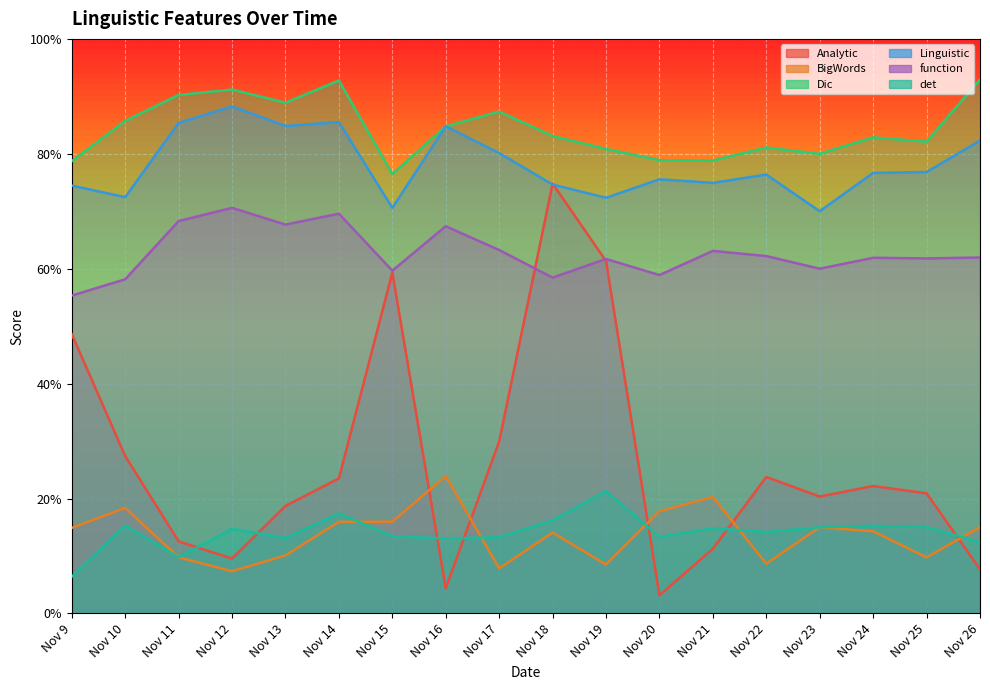

True or false: Analytic has a value of 10.2 at Nov 10.

False